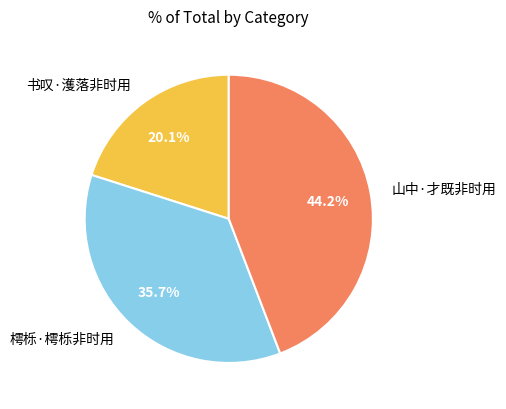

Between 书叹·濩落非时用 and 樗栎·樗栎非时用, which is larger?

樗栎·樗栎非时用